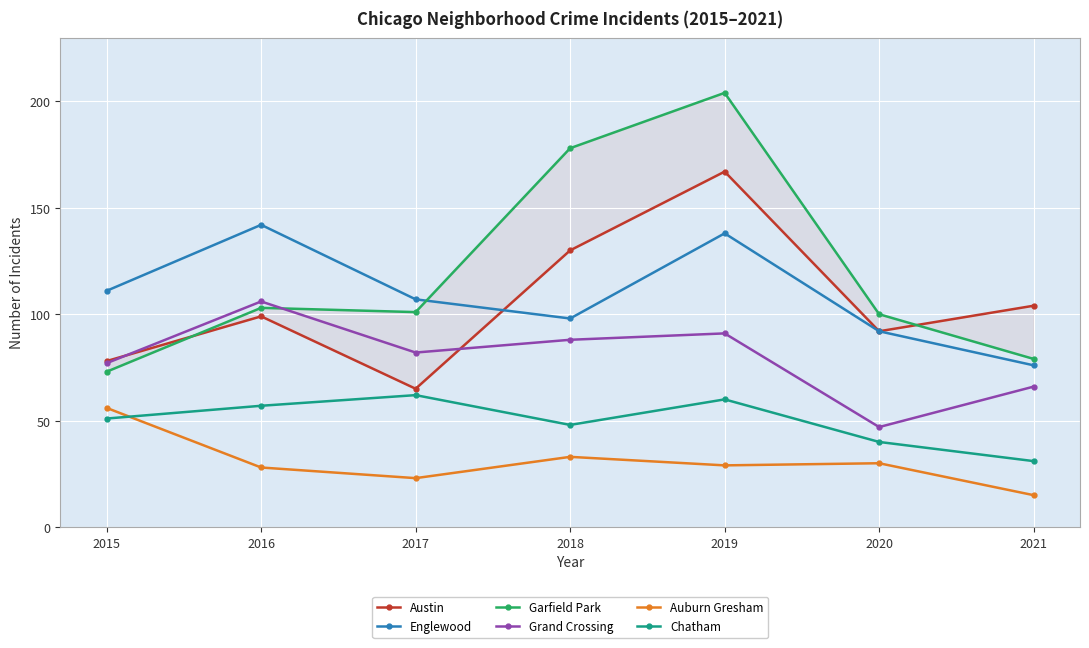

What is the value of the Austin point at the 3rd from the left?

65